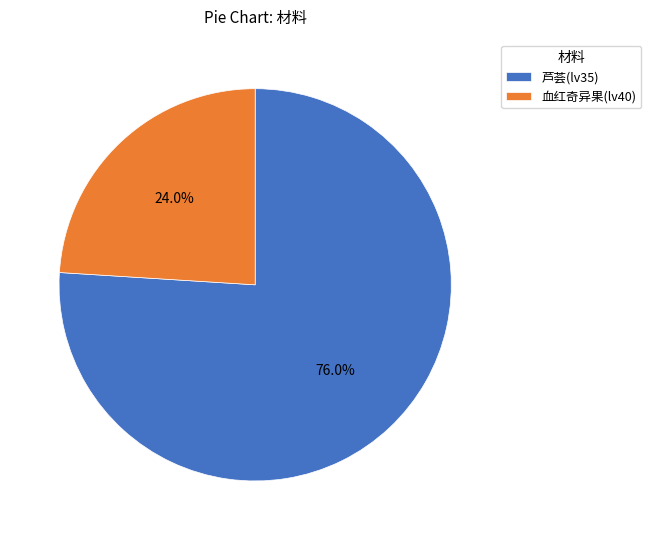

To the nearest percent, what portion does 芦荟(lv35) represent?

76%